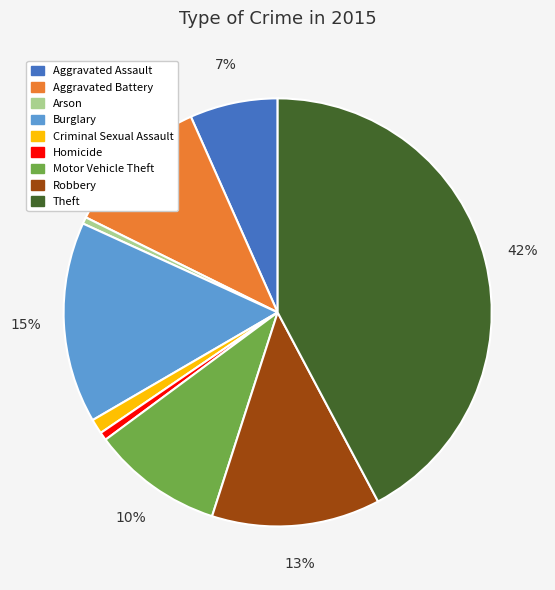

True or false: Robbery accounts for 13% of the total.

True